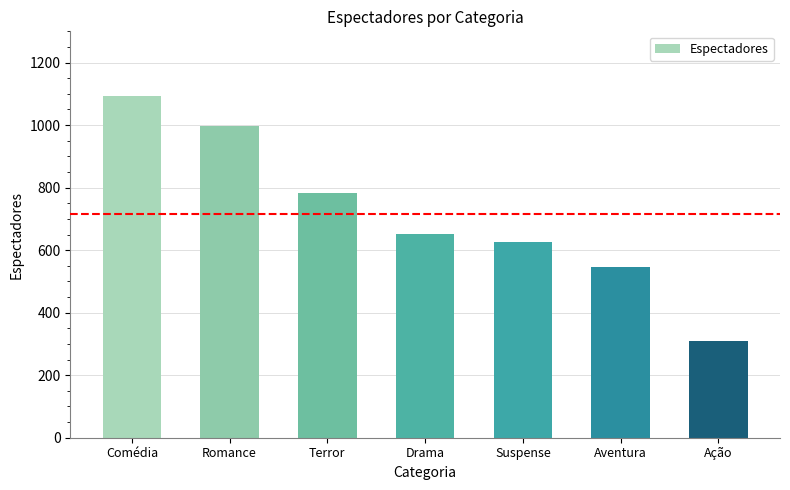

How many distinct data groups are displayed?

1